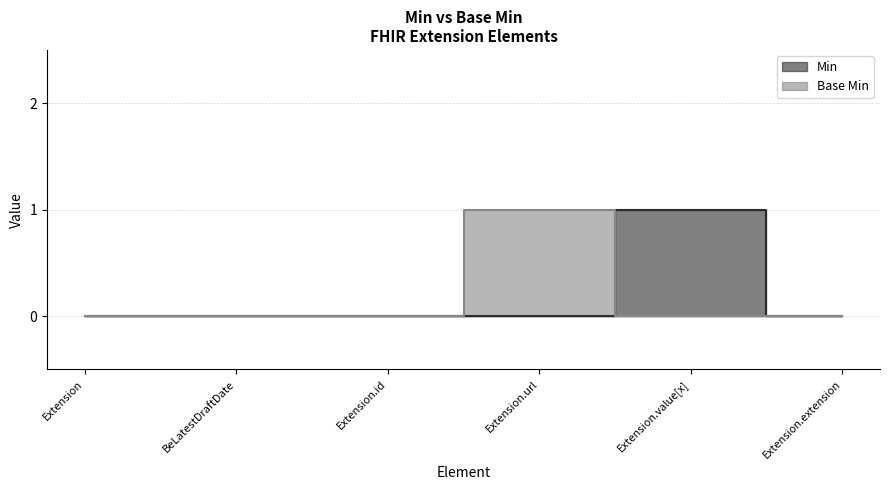

The value of Base Min at Extension.id is 0. True or false?

True